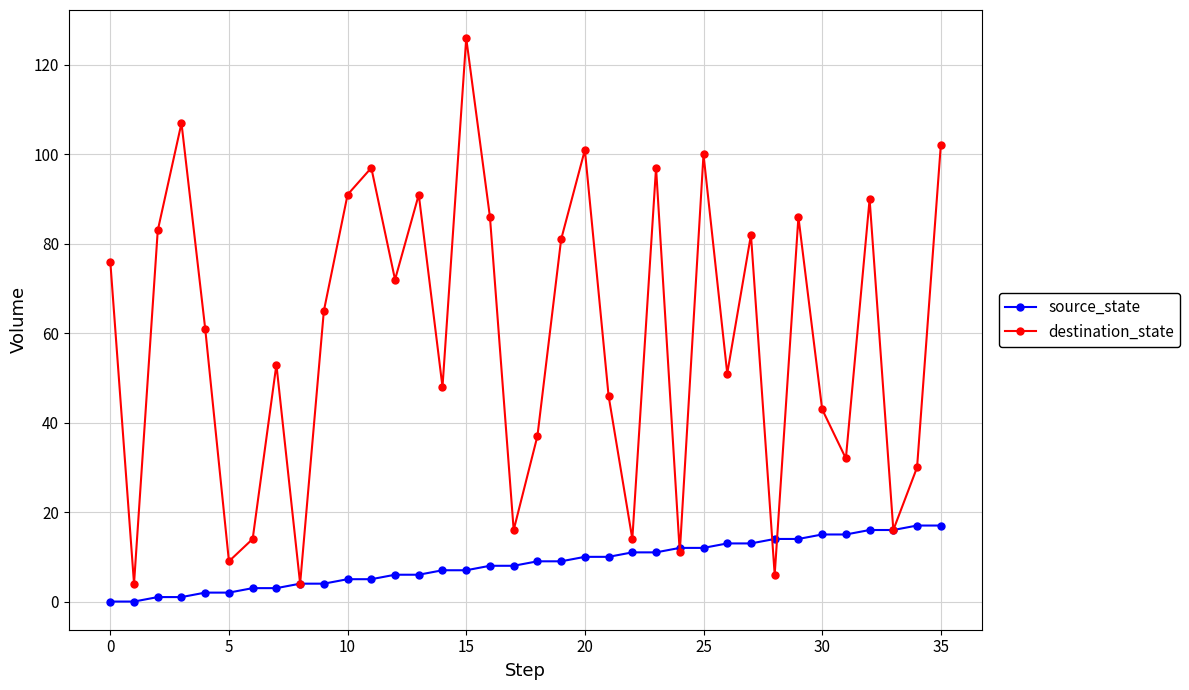

Which series has the largest total across all categories?

destination_state